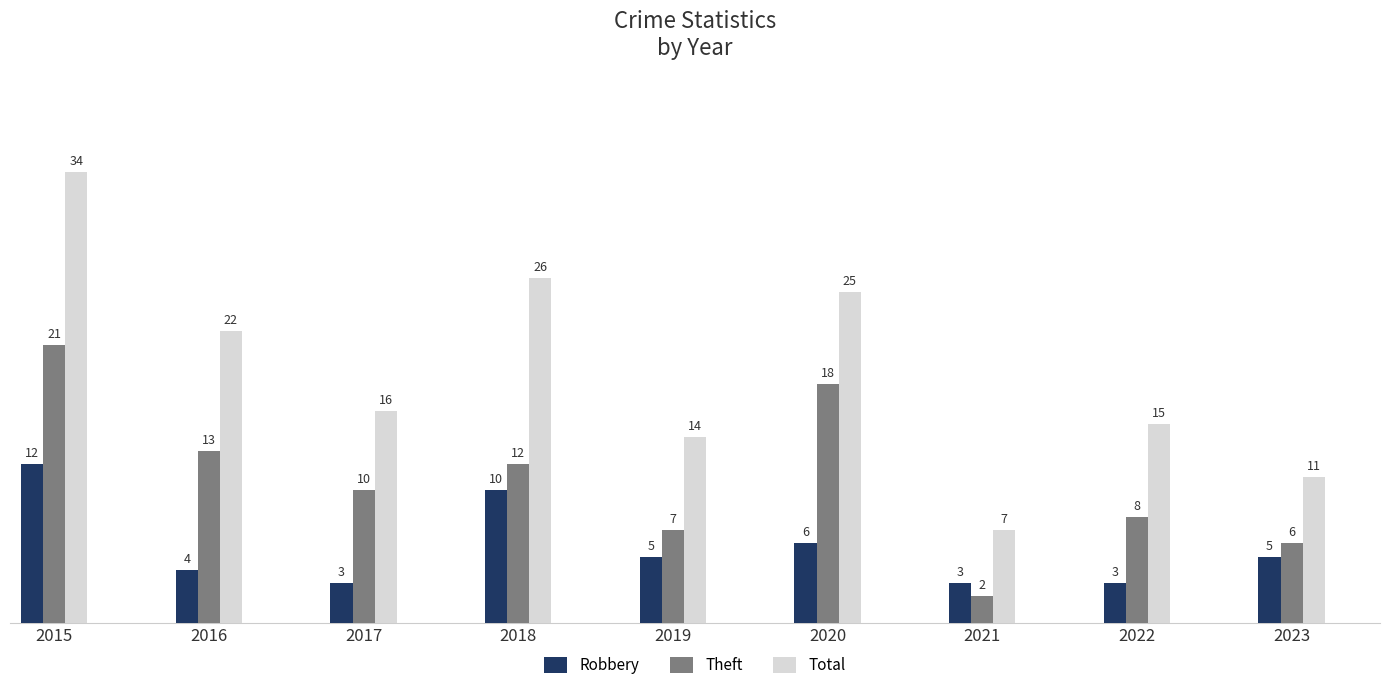

Where is Theft nearest to the value 11?

2017